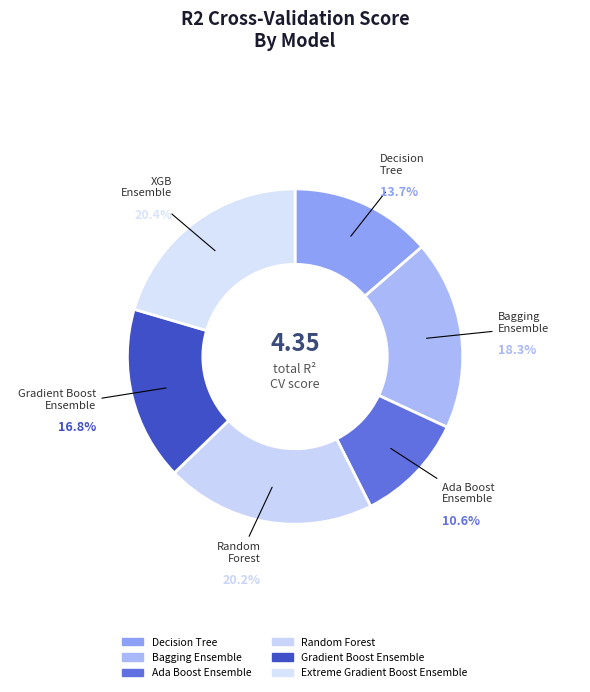

Combined, what portion of the pie is Gradient Boost Ensemble and Random Forest?

37.0%